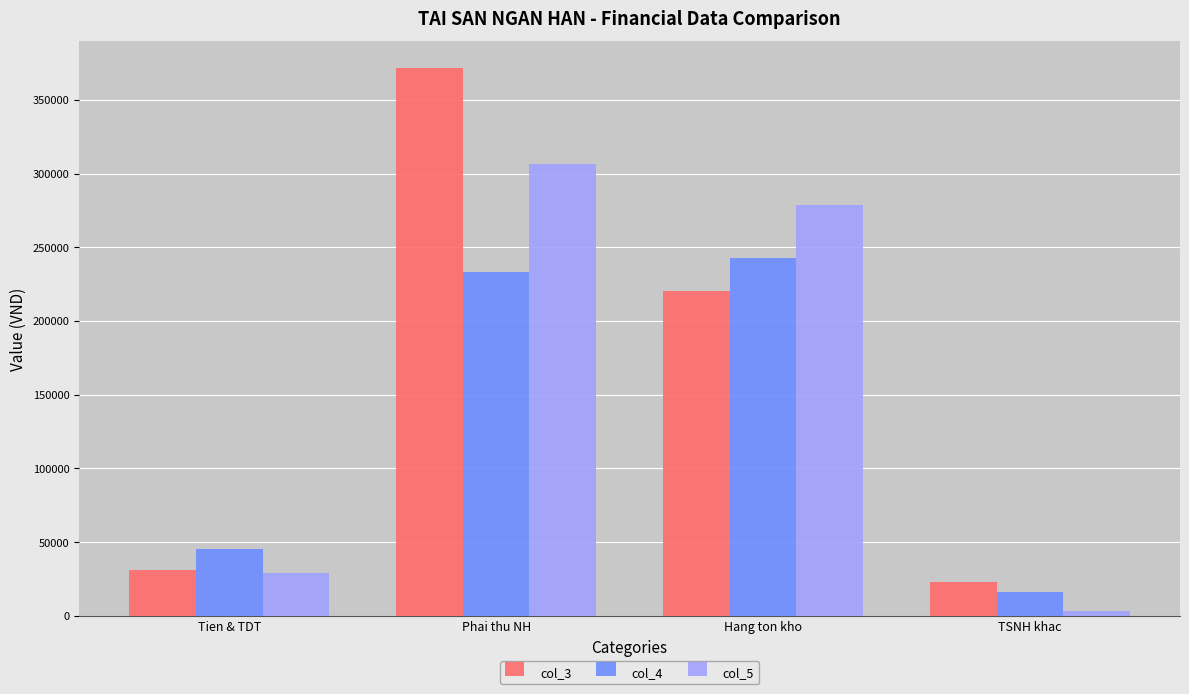

How many values in the col_3 series are below 220080?

2